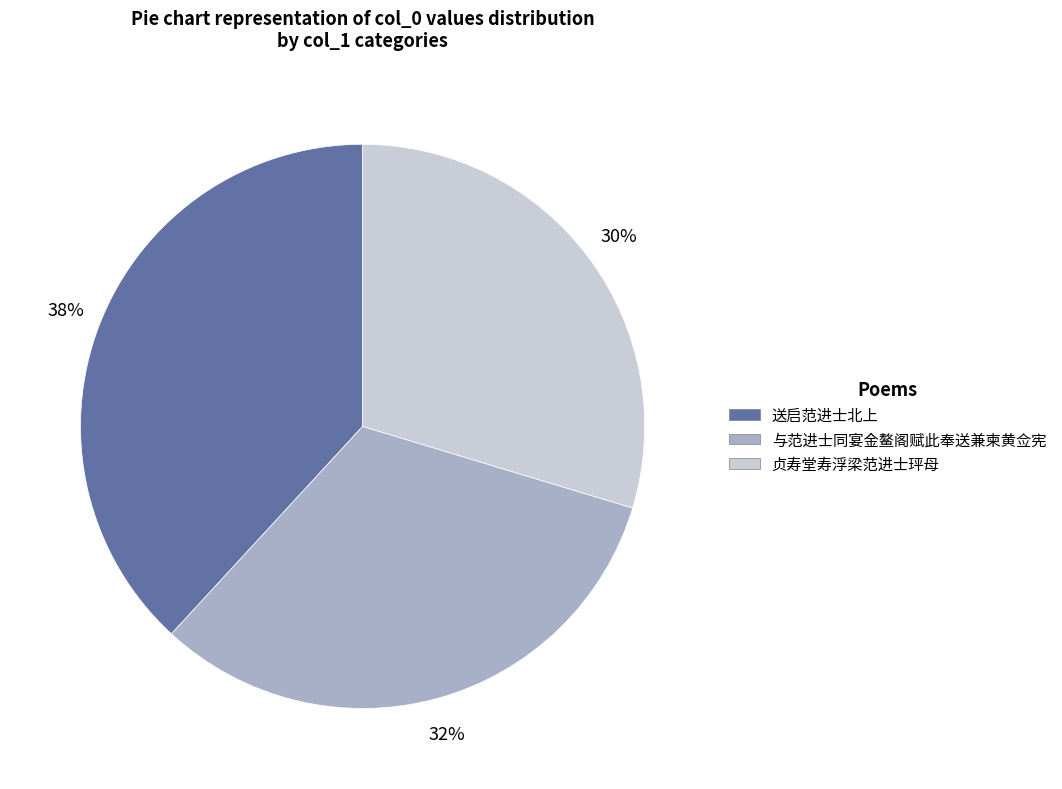

Approximately how many times larger is the value at 贞寿堂寿浮梁范进士玶母 compared to 送启范进士北上?

0.8